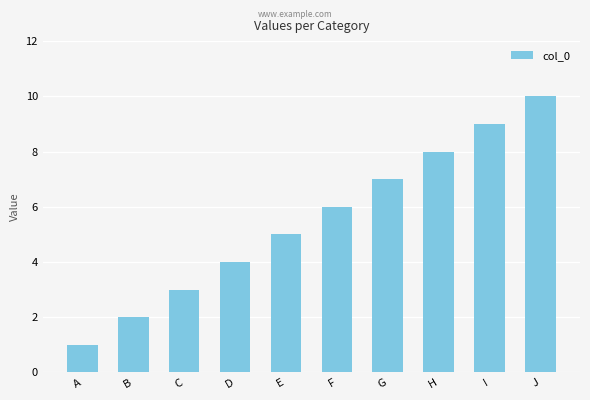

Approximately how many times larger is the value at F compared to B?

3.0